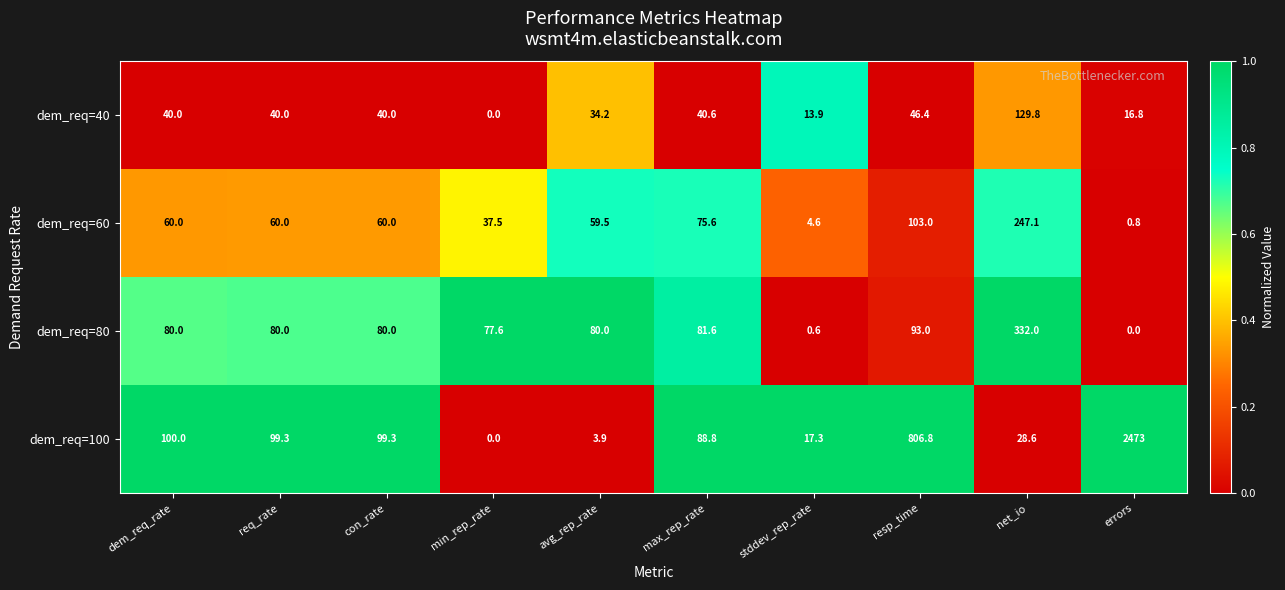

Where is dem_req=100 nearest to the value 1236?

resp_time